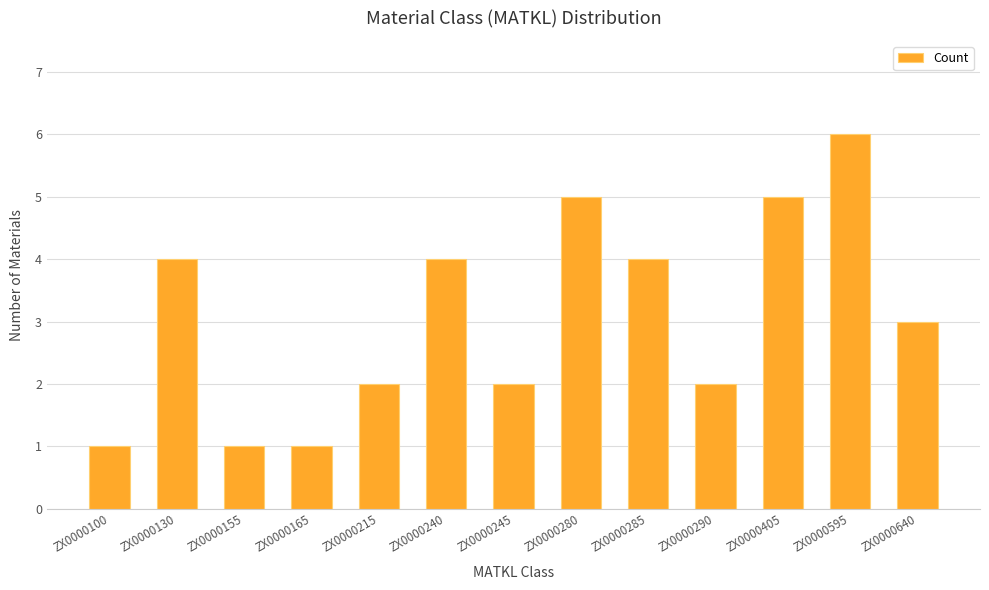

What is the change in value from ZX0000130 to ZX0000595?

+2